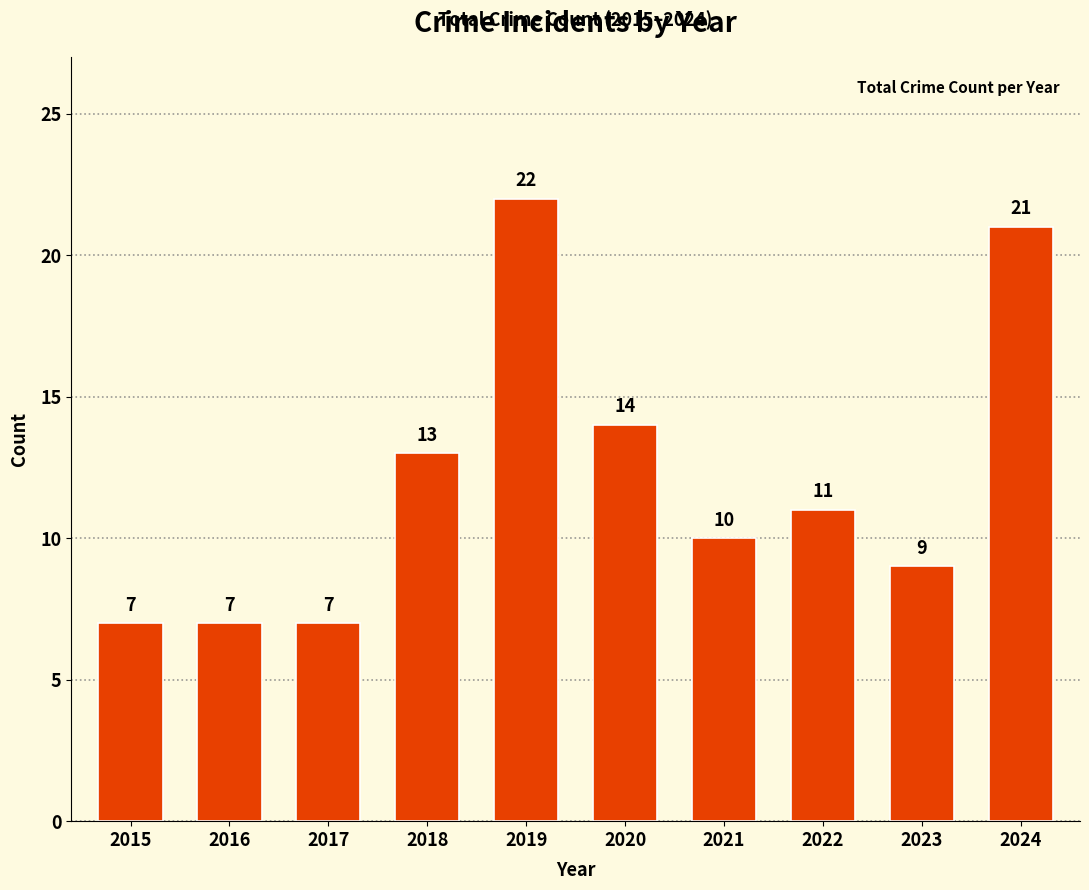

What is the difference between the second highest and second lowest values?

14